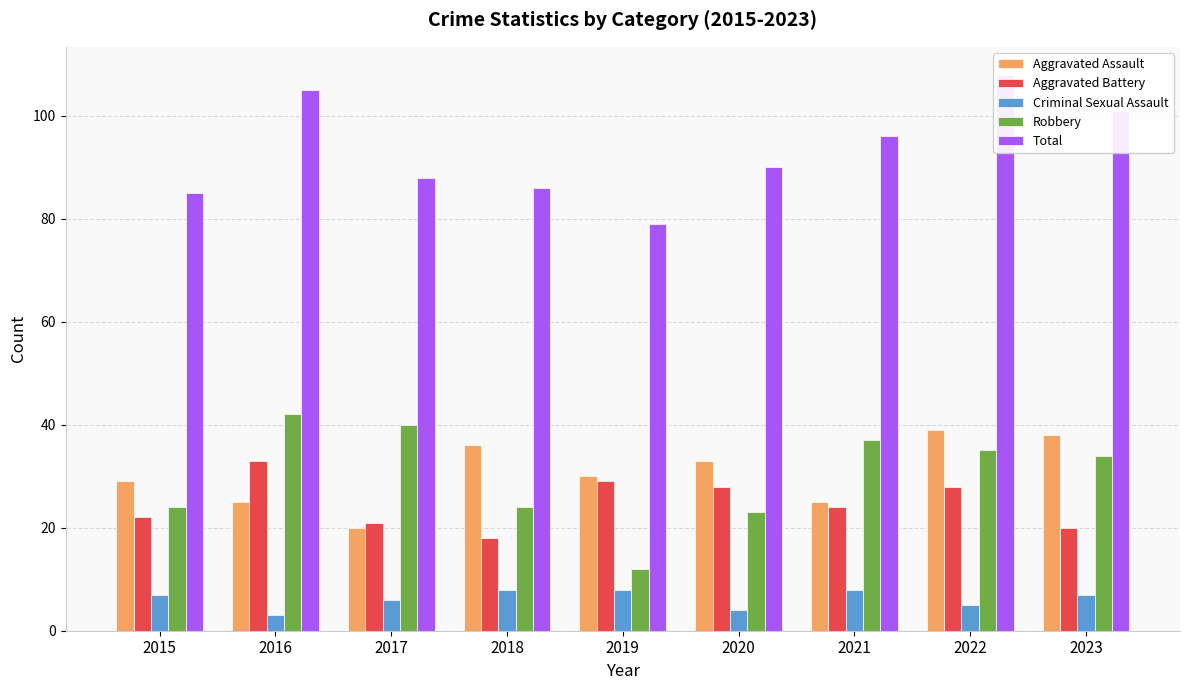

What is the value of the Criminal Sexual Assault bar at the 2nd from the left?

3